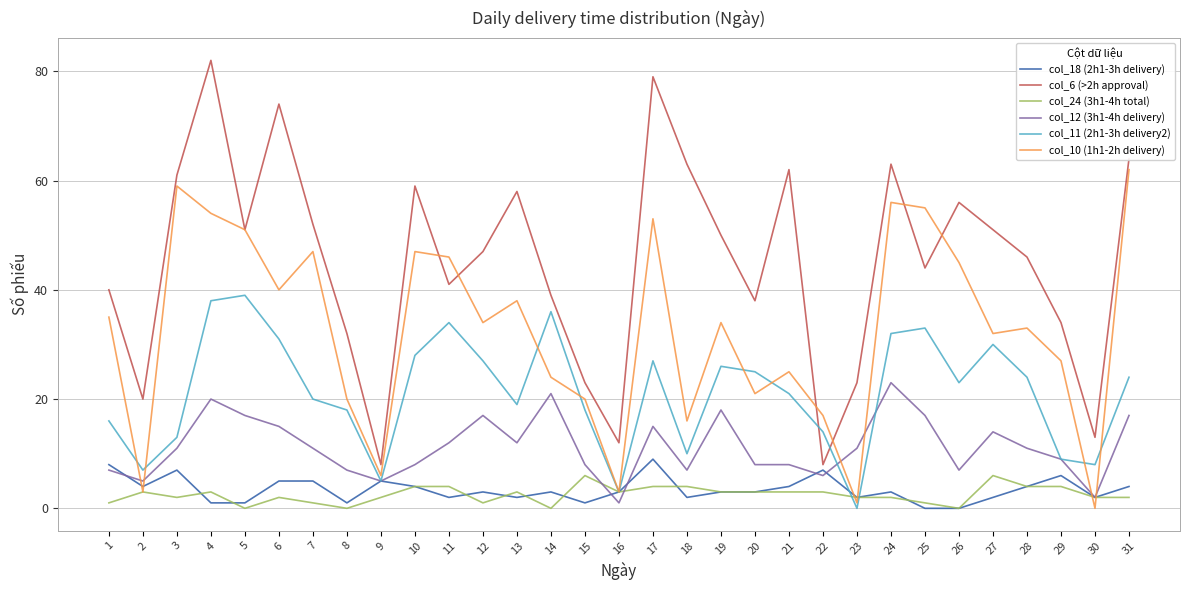

Which series has the widest spread of values?

col_6 (>2h approval)